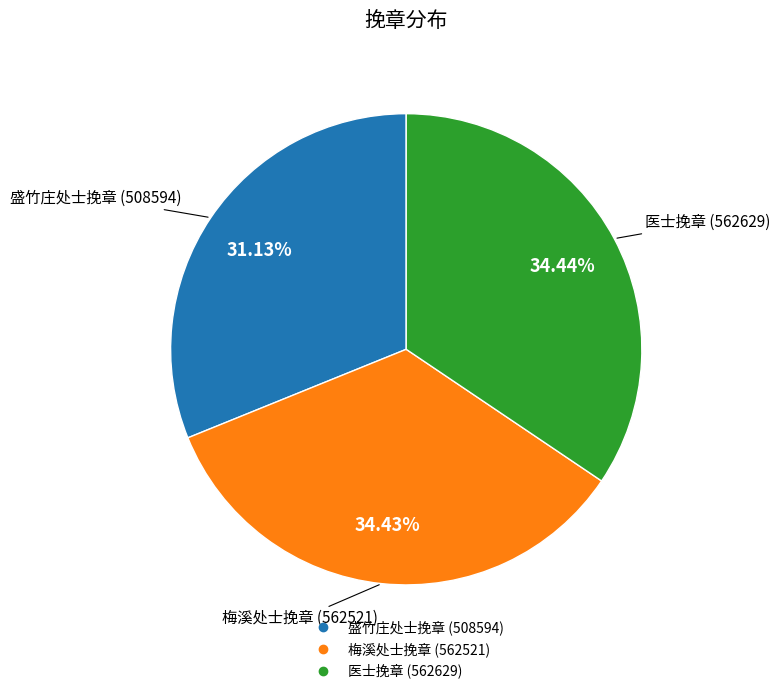

Do 医士挽章 and 梅溪处士挽章 together represent more than half of the pie?

Yes